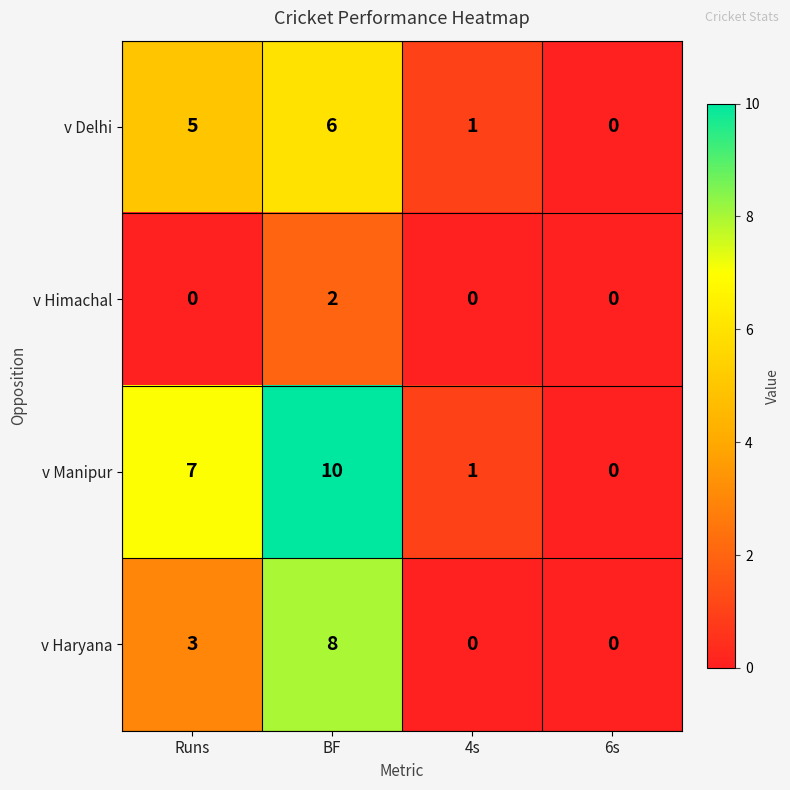

At which category does the chart reach its peak across all series?

BF